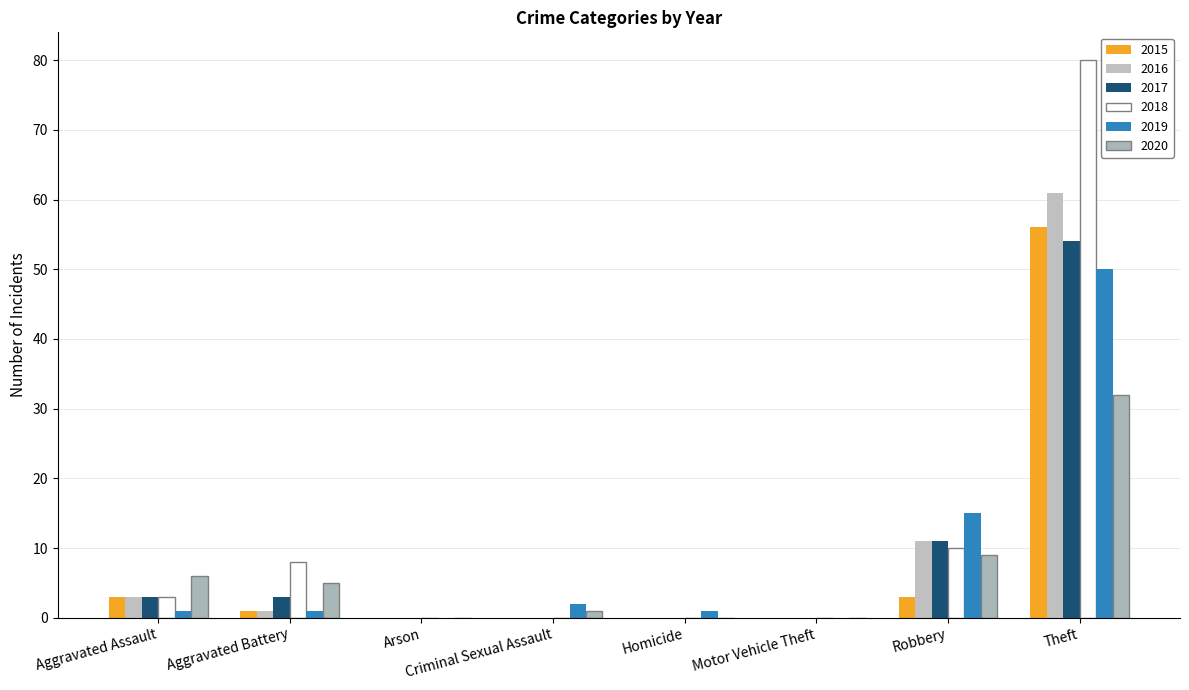

Which series has the largest total across all categories?

2018